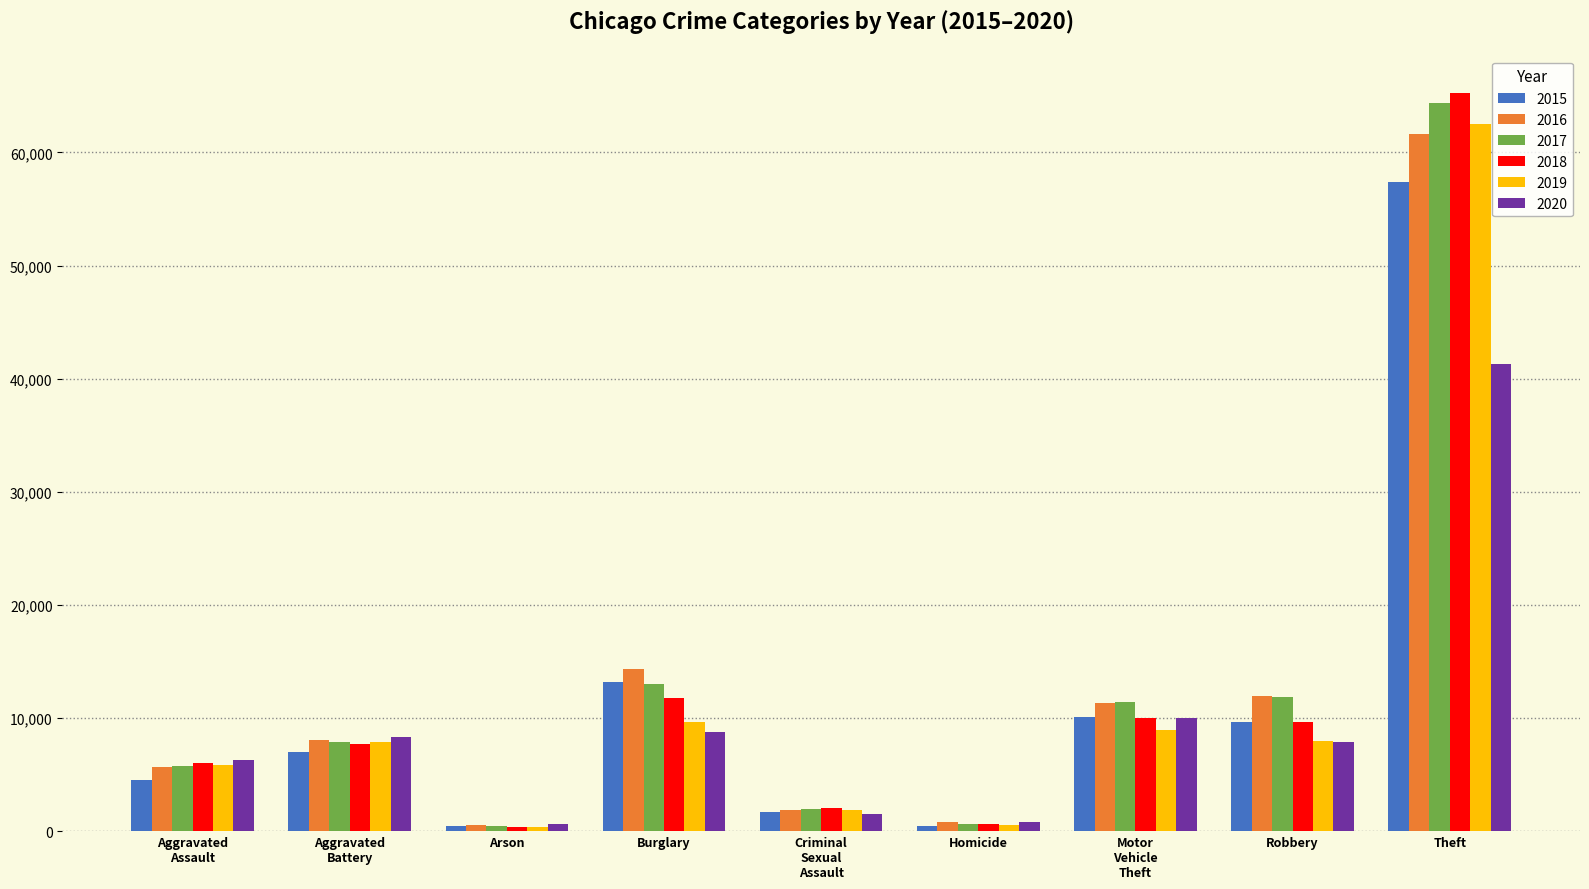

At which category is the sum across all series the highest?

Theft